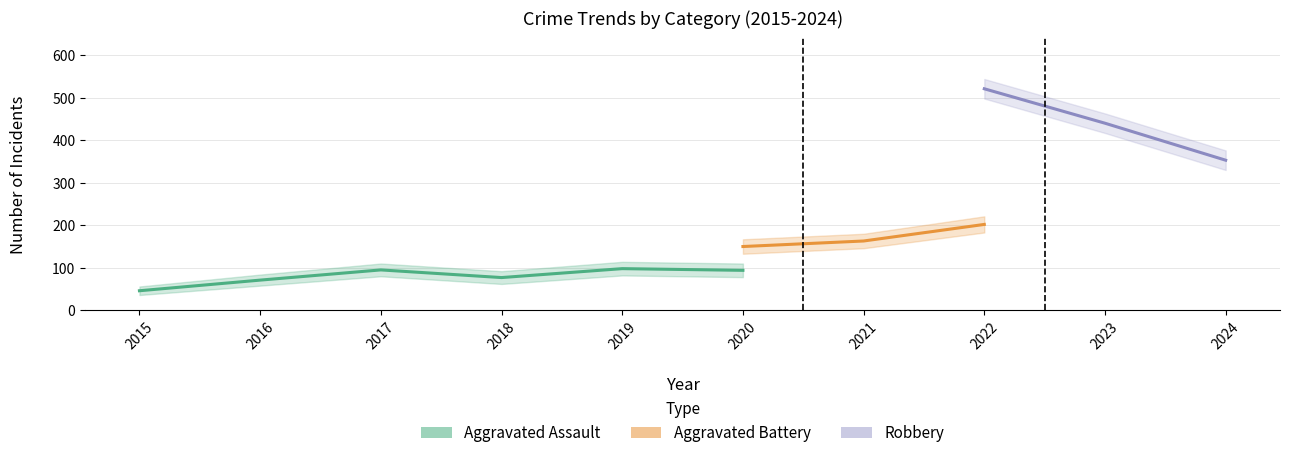

At which category is the sum across all series the highest?

2022